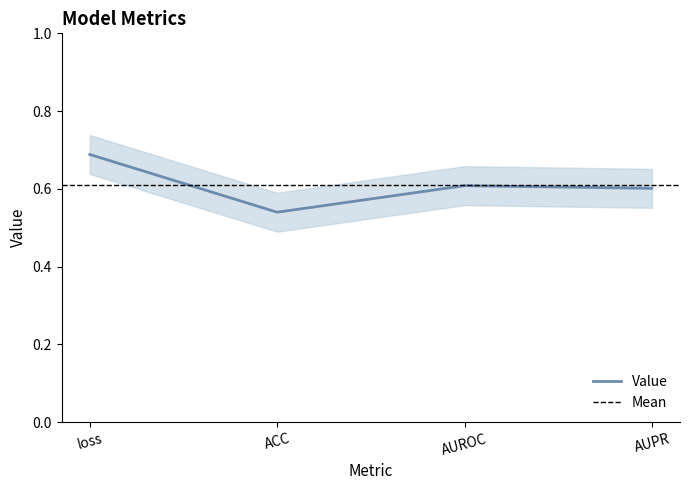

The value at AUPR is 0.6. True or false?

True